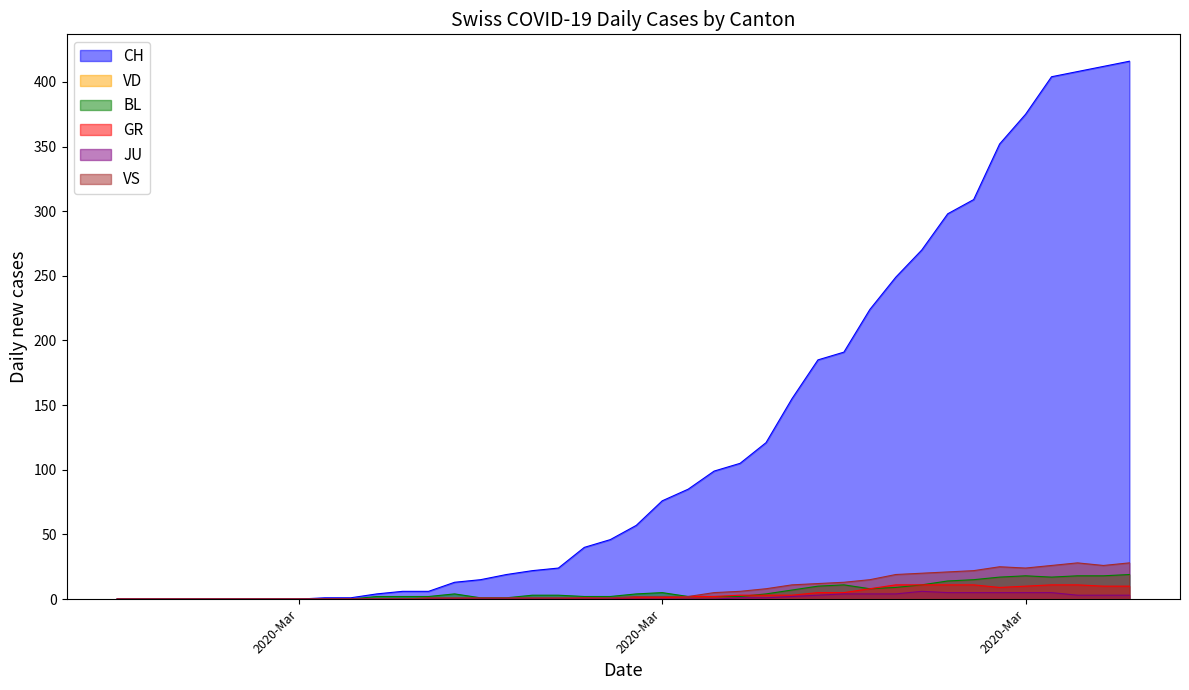

Does the chart display data point markers on the line(s)?

No